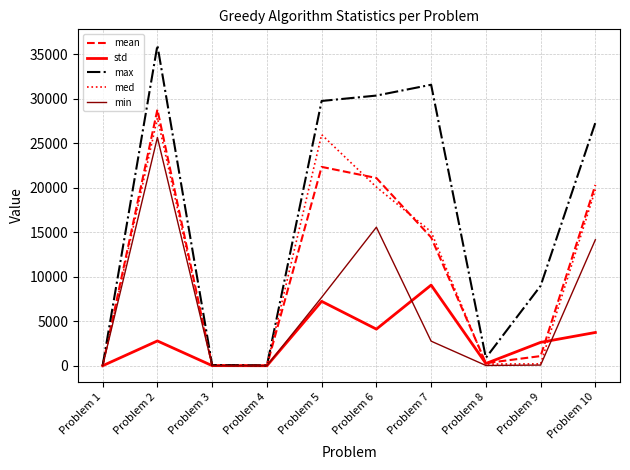

Where is min nearest to the value 12839?

Problem 10